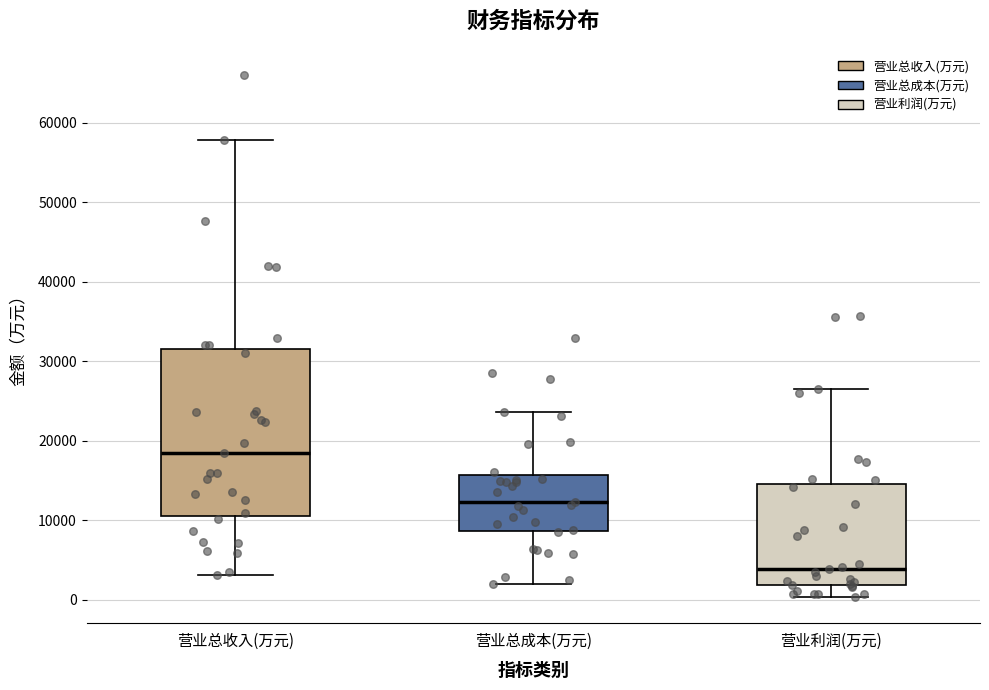

Where is the upper edge of the box for 营业利润(万元) on the y-axis? The values are not printed on the chart, so give them approximately, as read against the axis.

15000